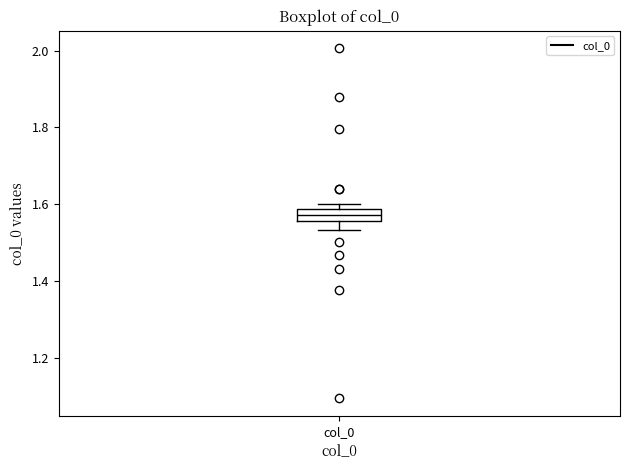

Where does the lower whisker of the box for col_0 end on the y-axis? The values are not printed on the chart, so give them approximately, as read against the axis.

1.54